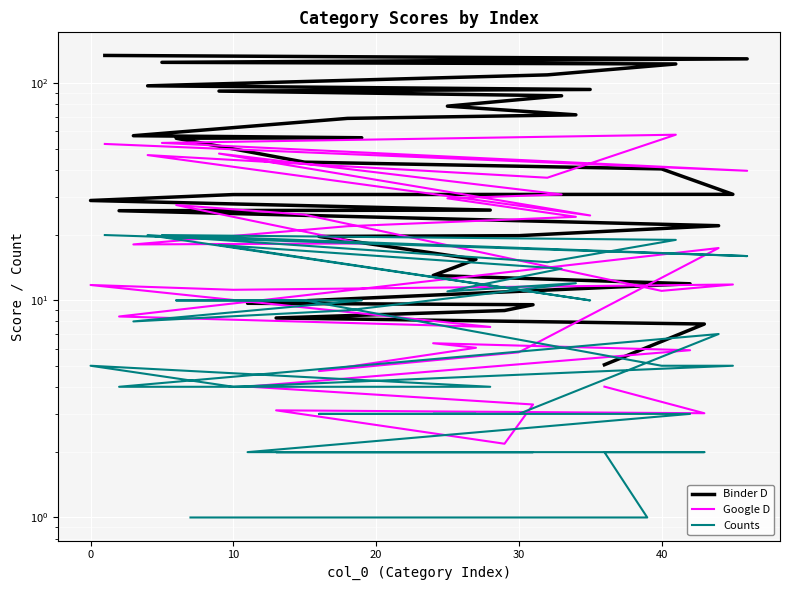

How many data points in Google D are less than 11?

13